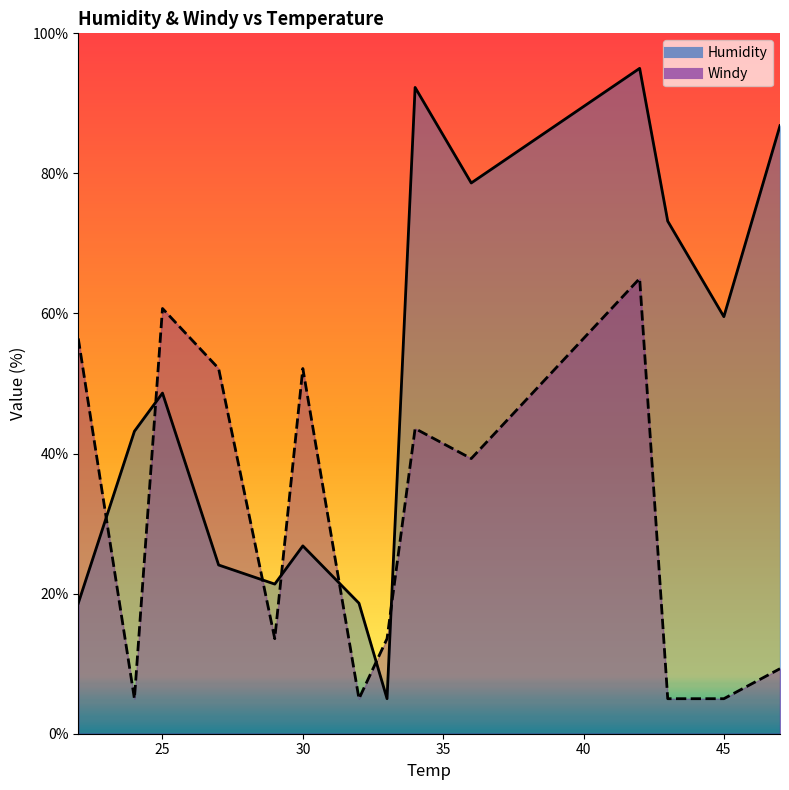

What value does the Humidity series have at 42?

95.0